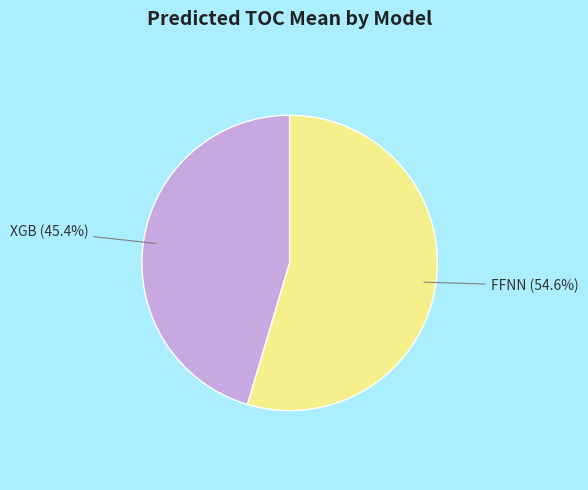

Combined, do FFNN and XGB account for over 50%?

Yes